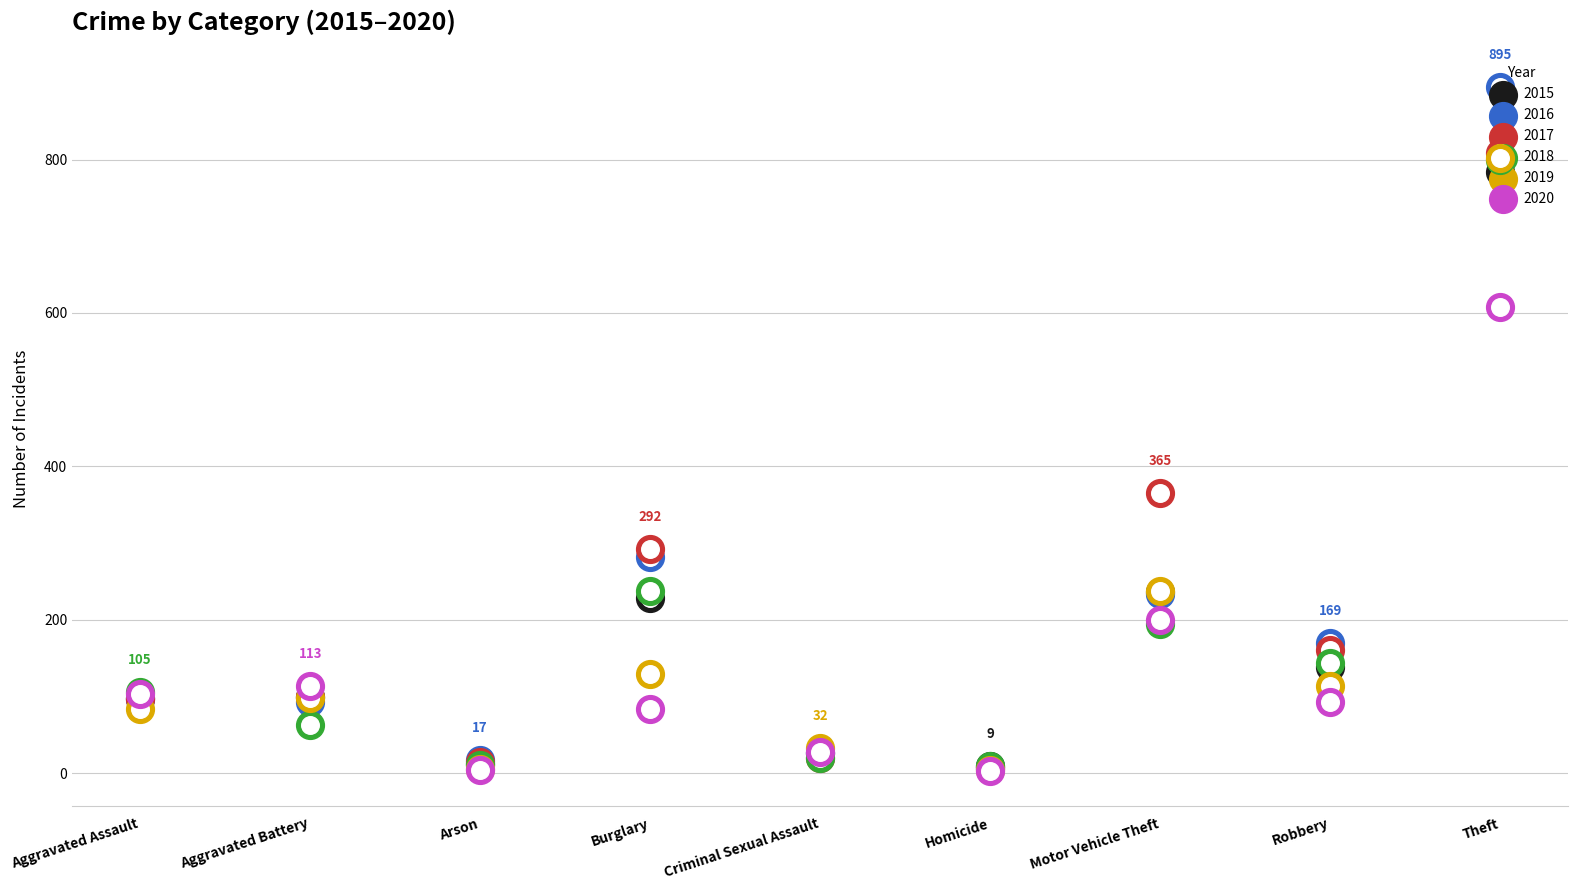

What is the total value across all series at Homicide?

37